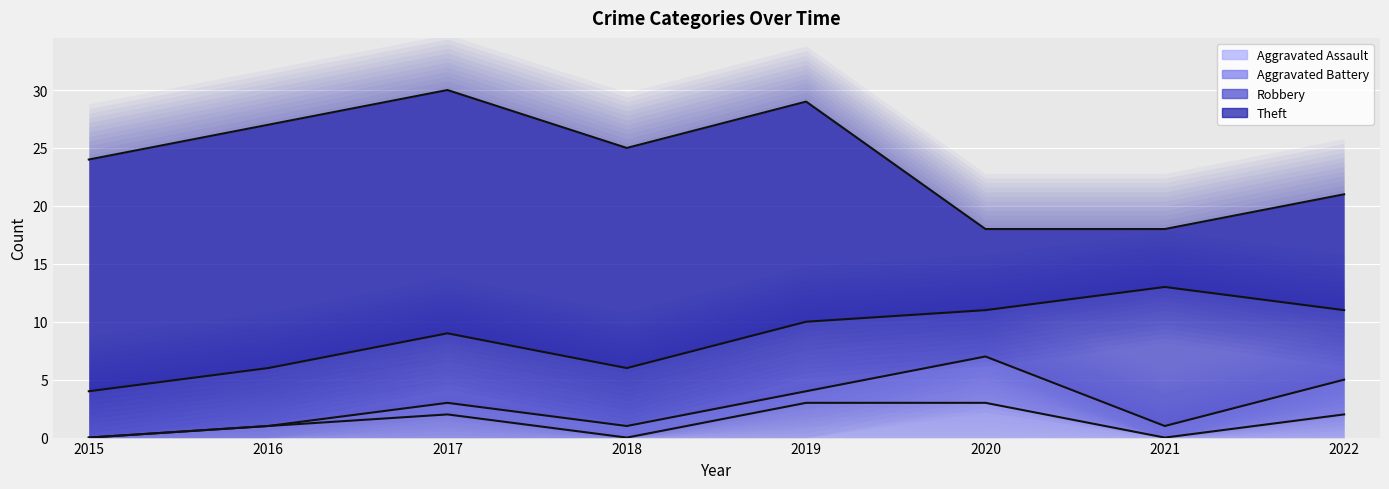

Count the Robbery values in the range 5 to 6.

5